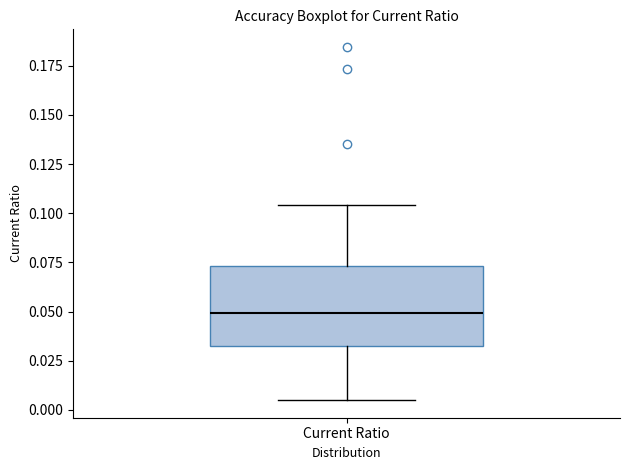

Read this box plot against the y-axis: the position of the median line, the range covered by the box, and the ends of both whiskers. The values are not printed on the chart, so give them approximately, as read against the axis.

median 0.050, box 0.030 to 0.075, whiskers 0.005 to 0.105